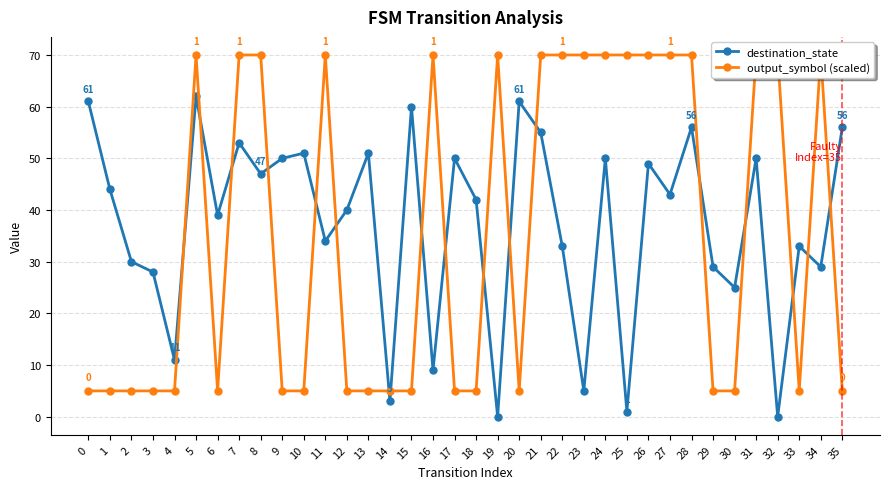

Rank the series by their average value, from lowest to highest.

output_symbol (scaled), destination_state